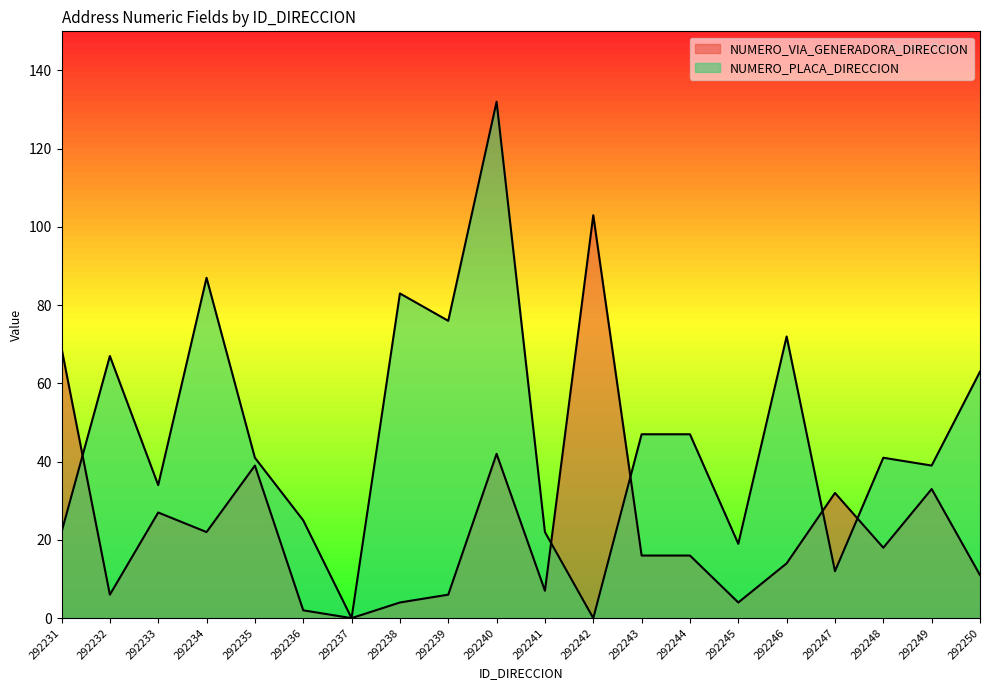

Rank the series by their average value, from lowest to highest.

NUMERO_VIA_GENERADORA_DIRECCION, NUMERO_PLACA_DIRECCION